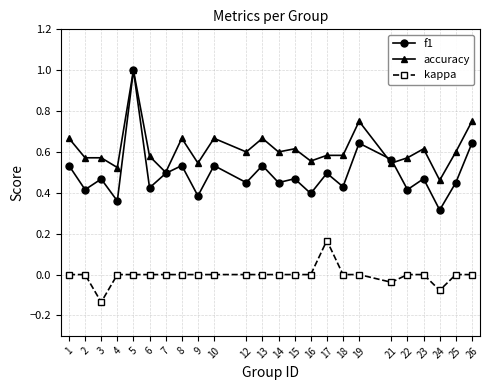

True or false: accuracy and kappa intersect in this chart.

False